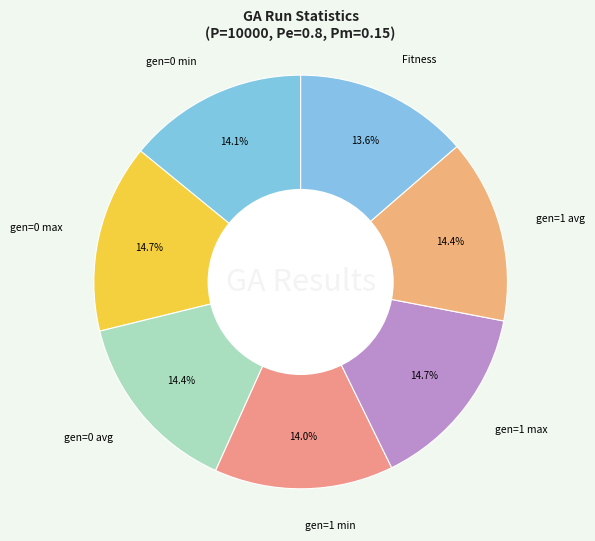

The Fitness slice represents 14% of the pie. True or false?

True